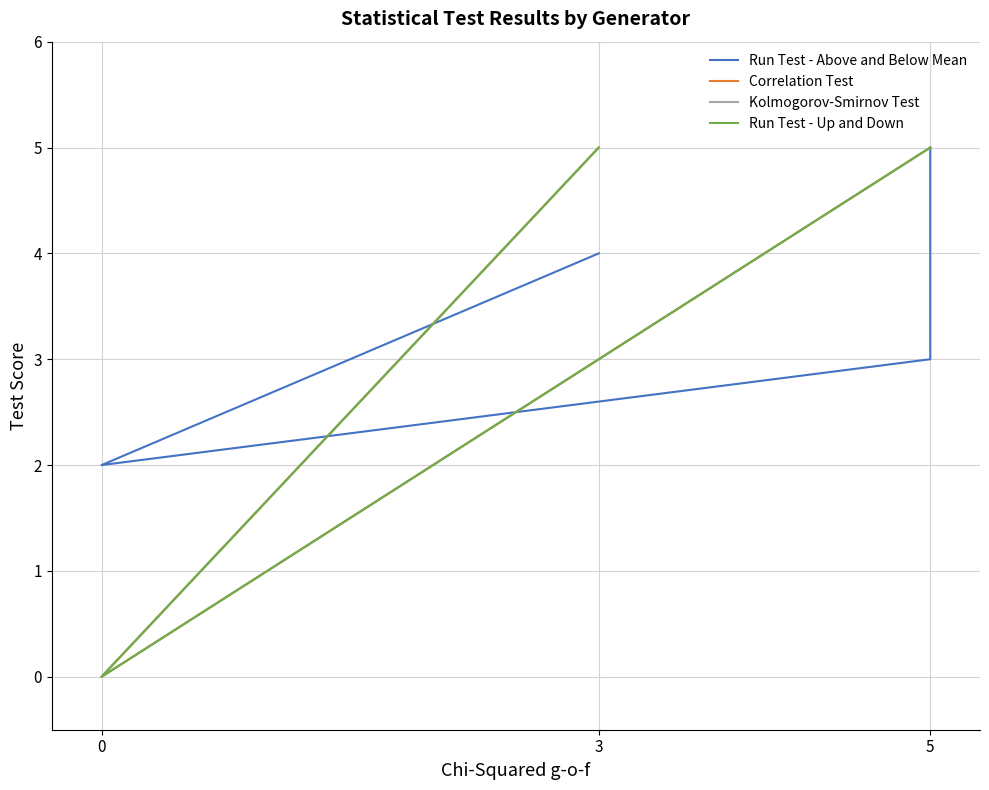

What are all the series names shown in the legend?

Run Test - Above and Below Mean, Correlation Test, Kolmogorov-Smirnov Test, Run Test - Up and Down